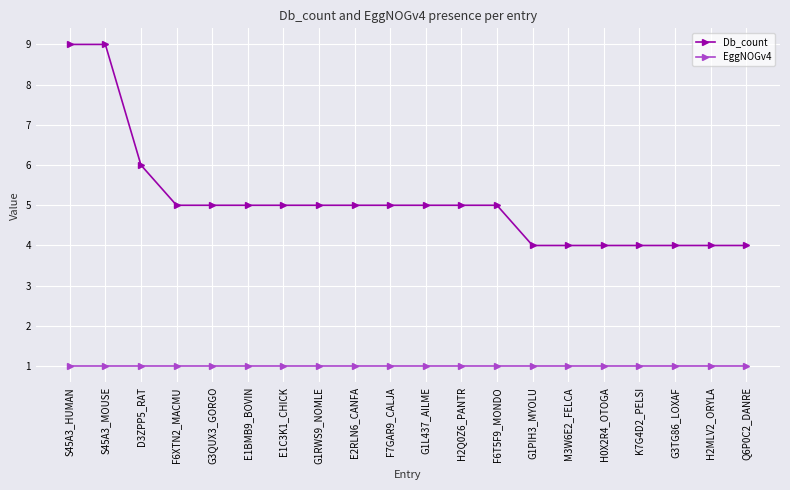

What is the highest value of the Db_count series?

9